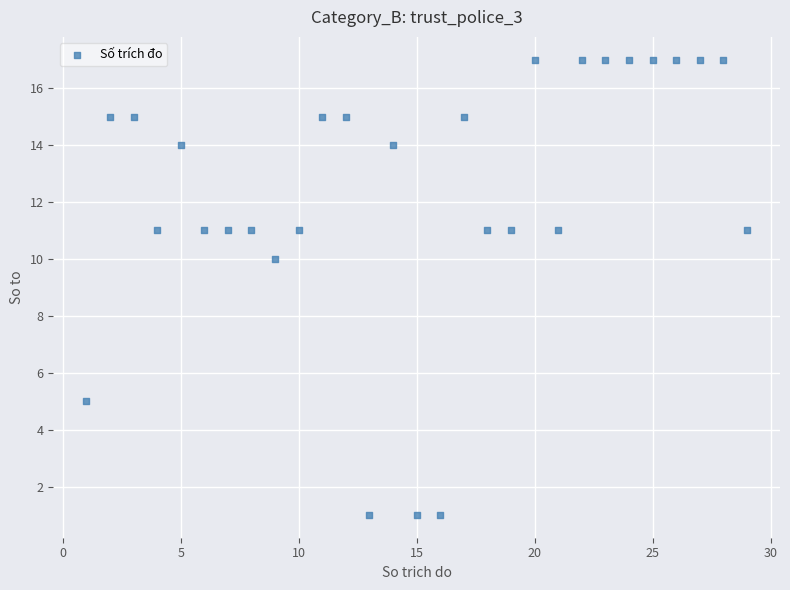

What Y value in the scatter plot is closest to 9?

10